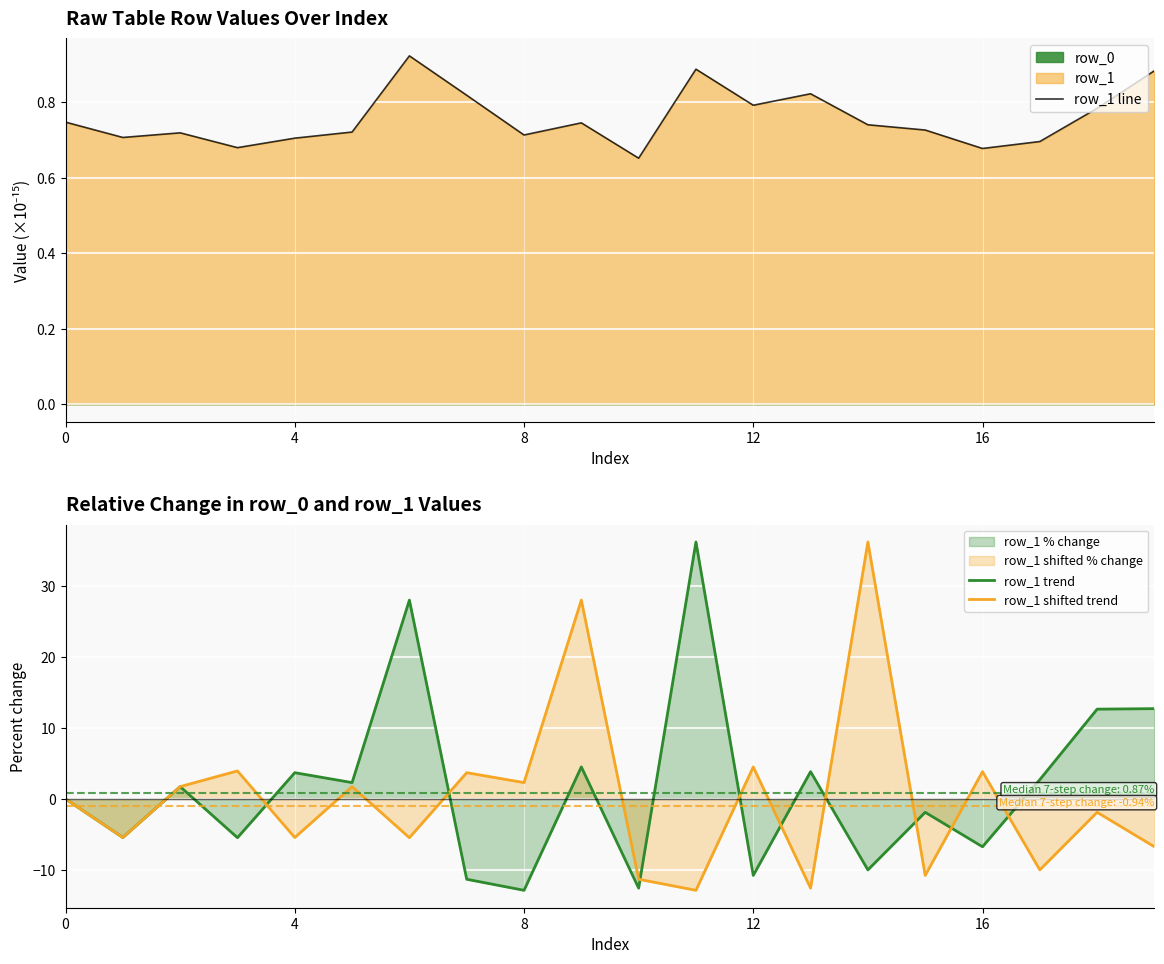

Is the value of row_1 trend at 7 greater than the value of row_1 line at 18?

No